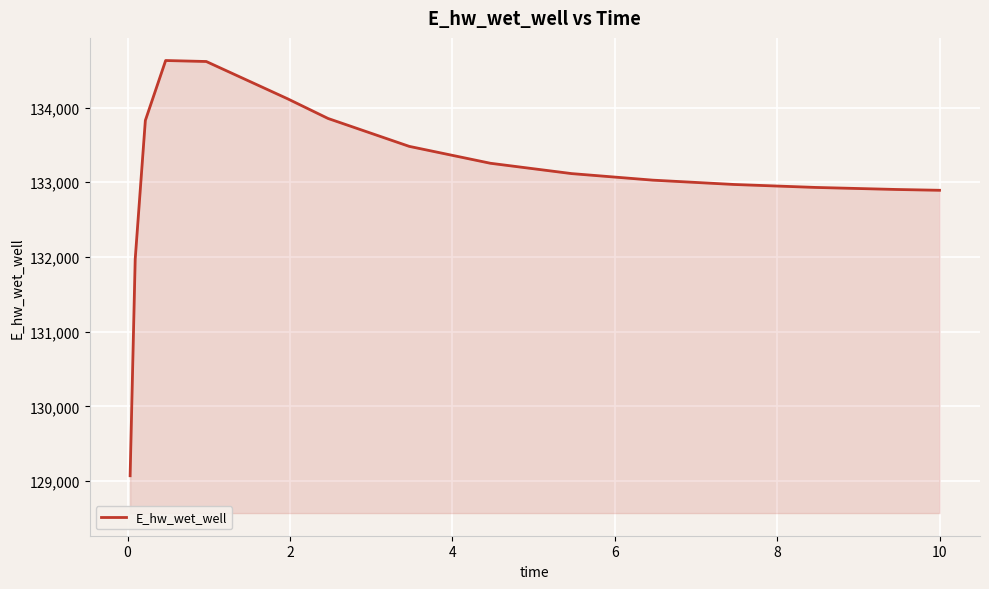

How many distinct data groups are displayed?

1